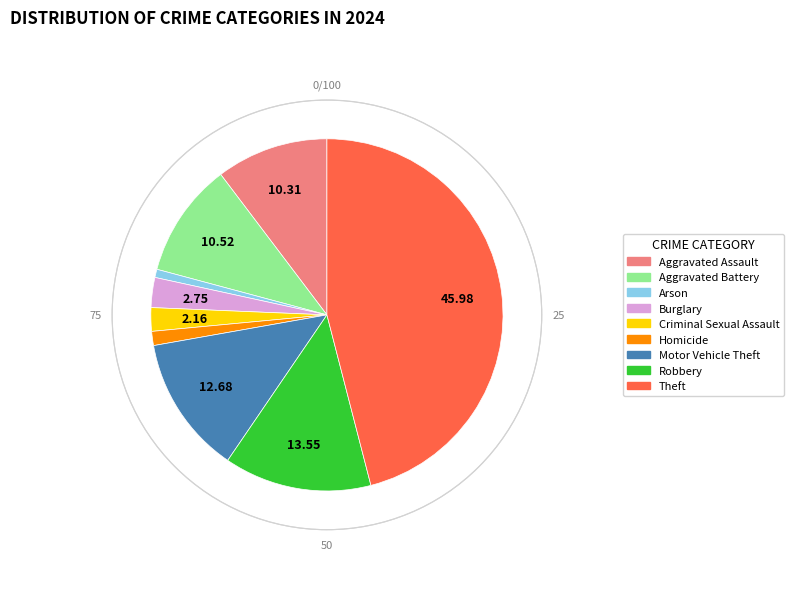

Does Criminal Sexual Assault represent more than half of the total?

No